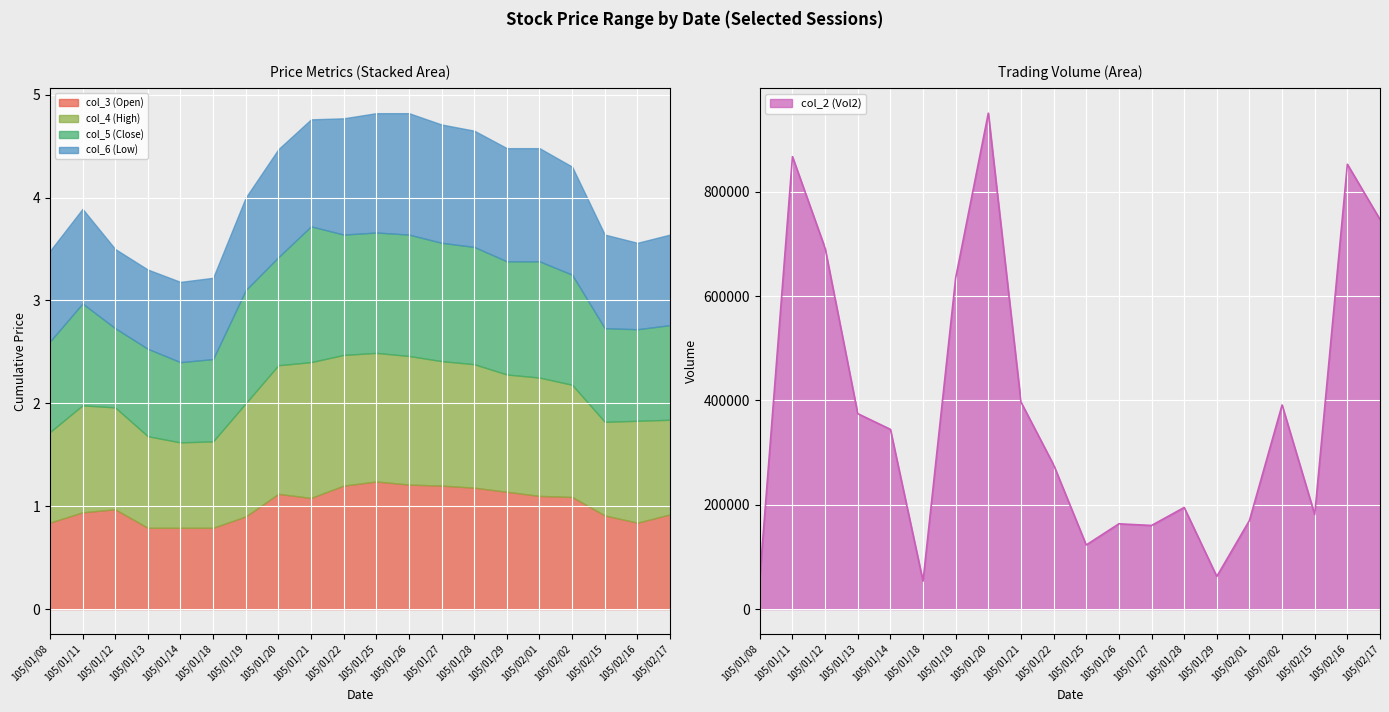

What is the minimum value shown in the chart?

0.8